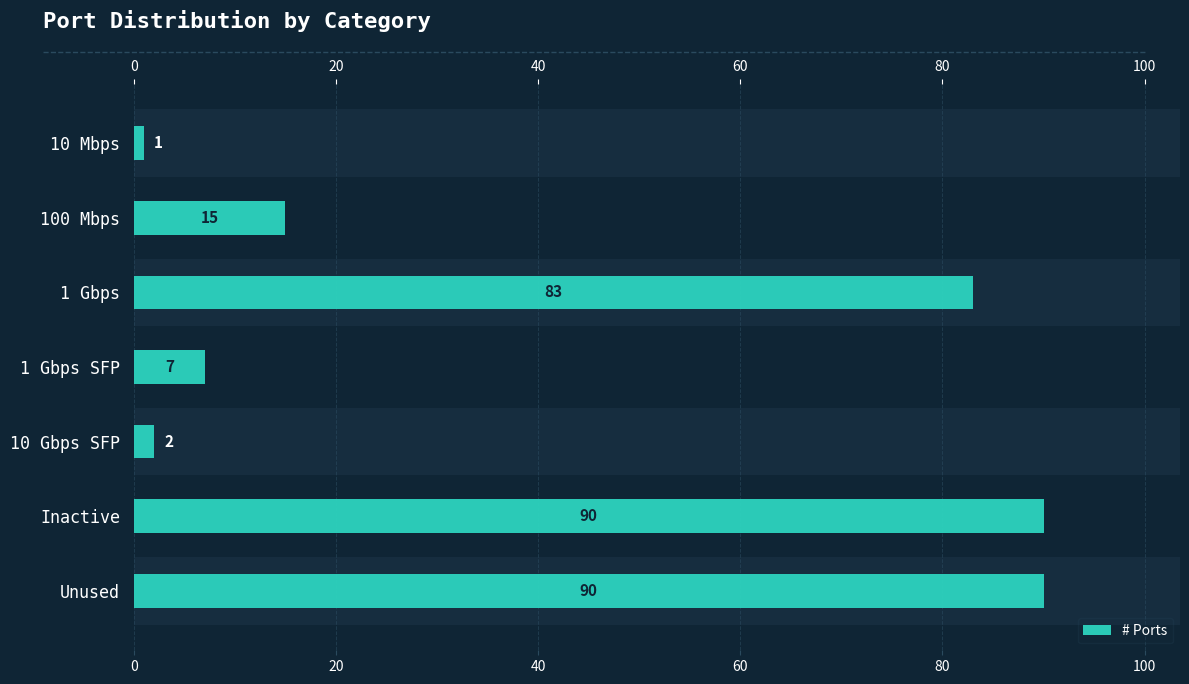

Between 100 Mbps and Unused, which is larger?

Unused